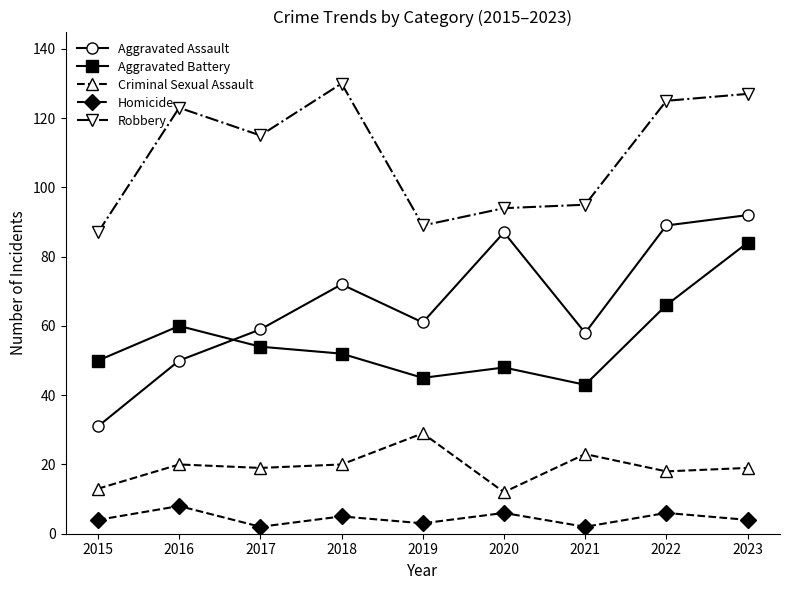

True or false: Criminal Sexual Assault and Aggravated Battery intersect in this chart.

False